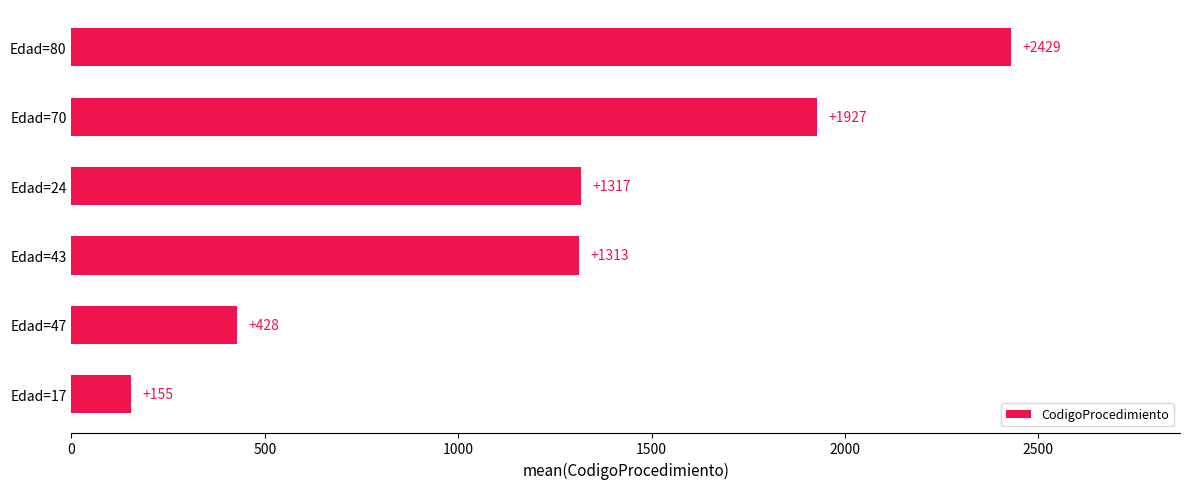

Read the value at Edad=17.

155.0